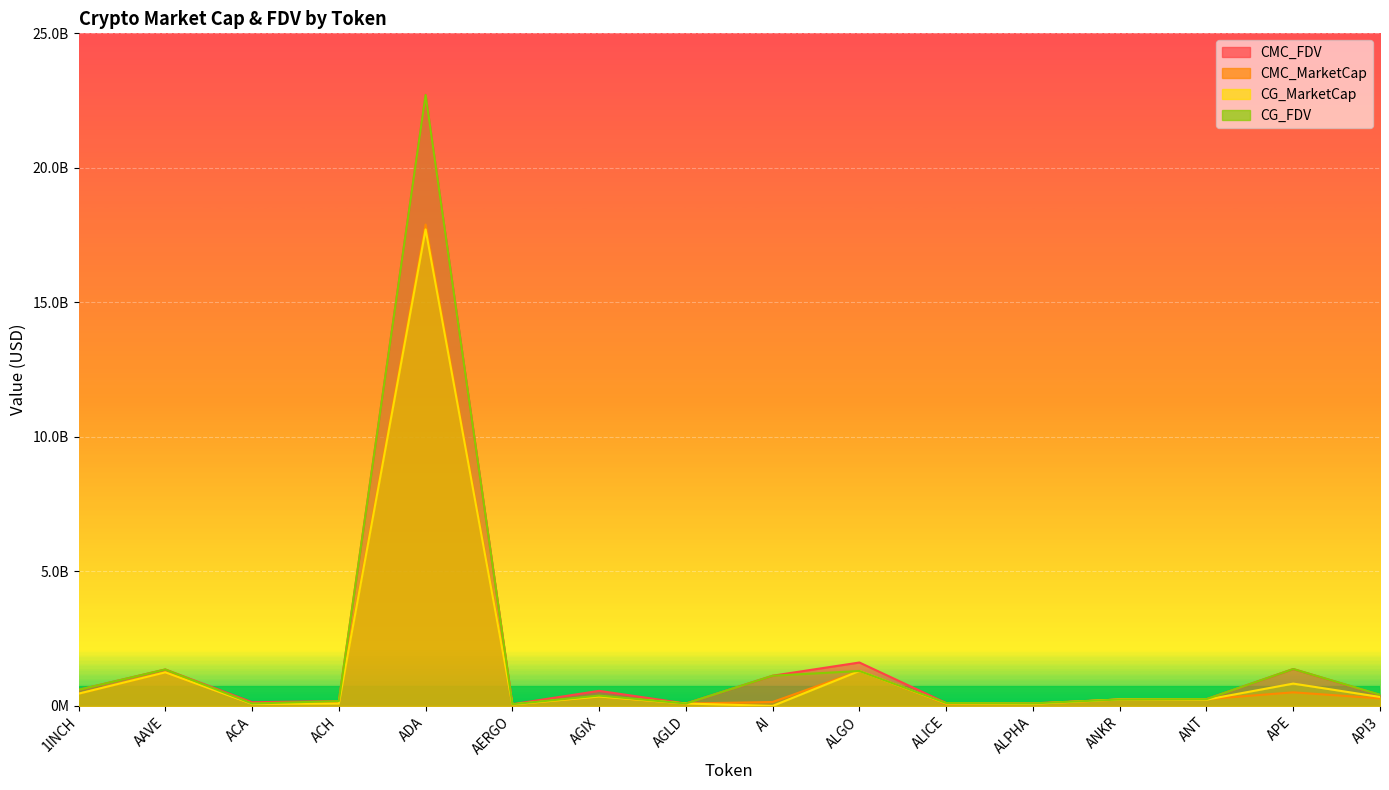

What is the average value of the CG_FDV series?

1897896163.8